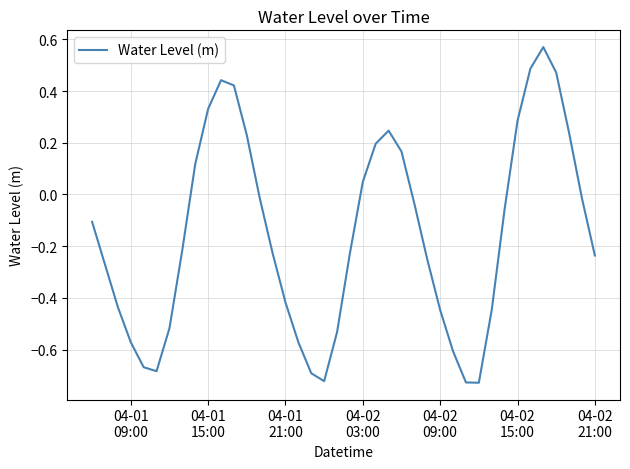

What is the difference between the maximum and minimum values?

1.3